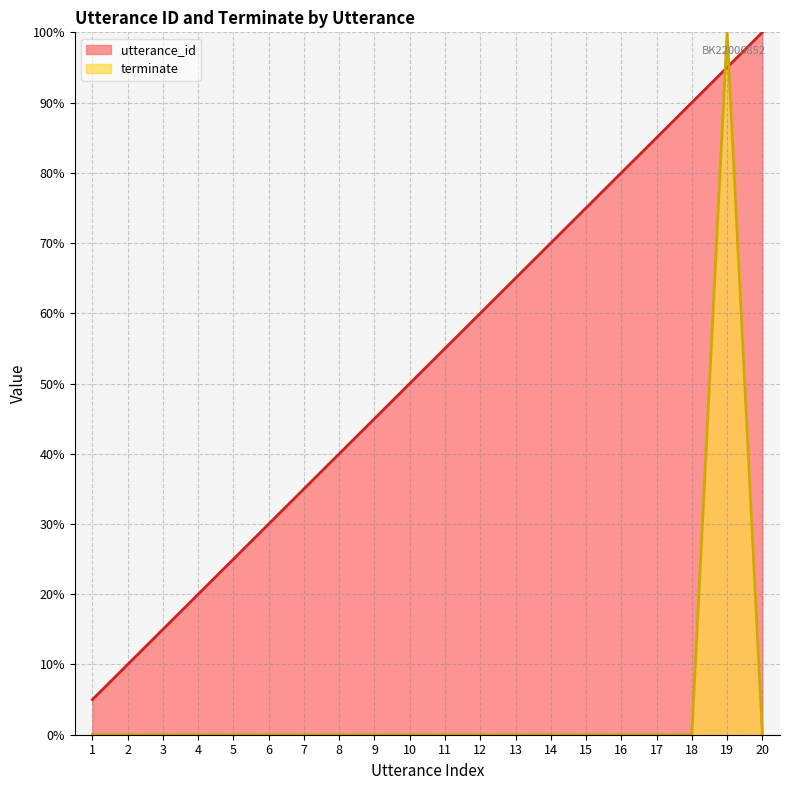

What is the spread (max minus min) of values at 16?

80.0